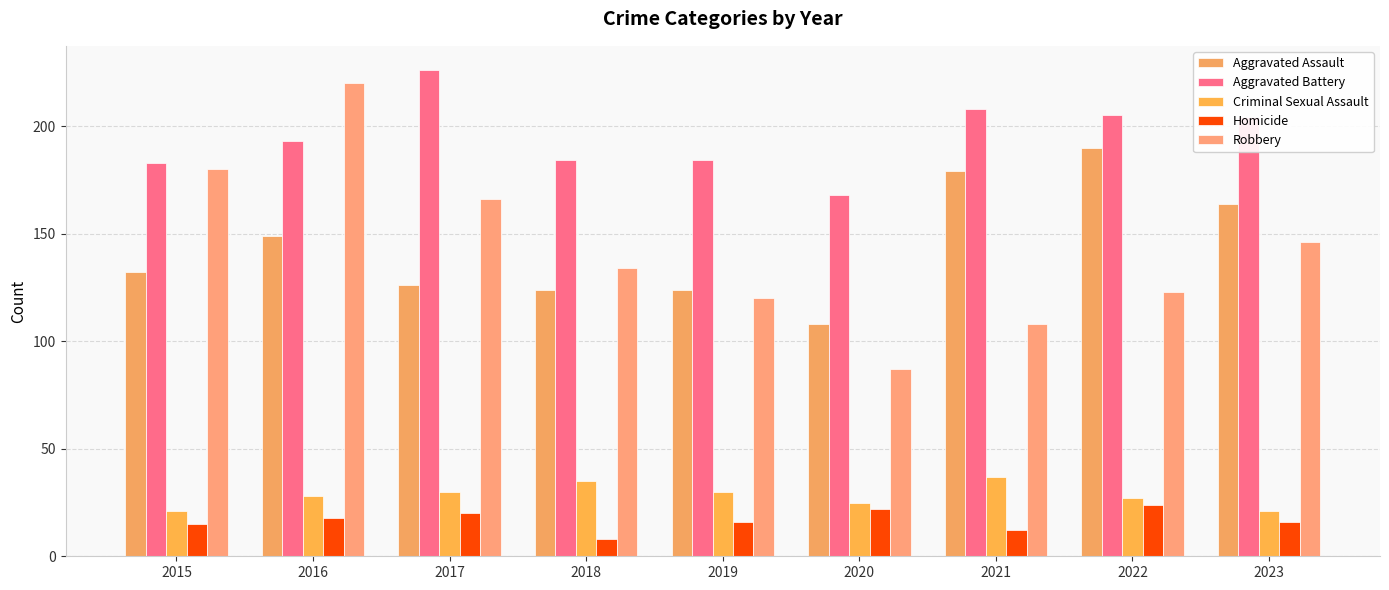

Reading left to right, what are all the values shown in this chart?

Aggravated Assault: 132	149	126	124	124	108	179	190	164
Aggravated Battery: 183	193	226	184	184	168	208	205	204
Criminal Sexual Assault: 21	28	30	35	30	25	37	27	21
Homicide: 15	18	20	8	16	22	12	24	16
Robbery: 180	220	166	134	120	87	108	123	146